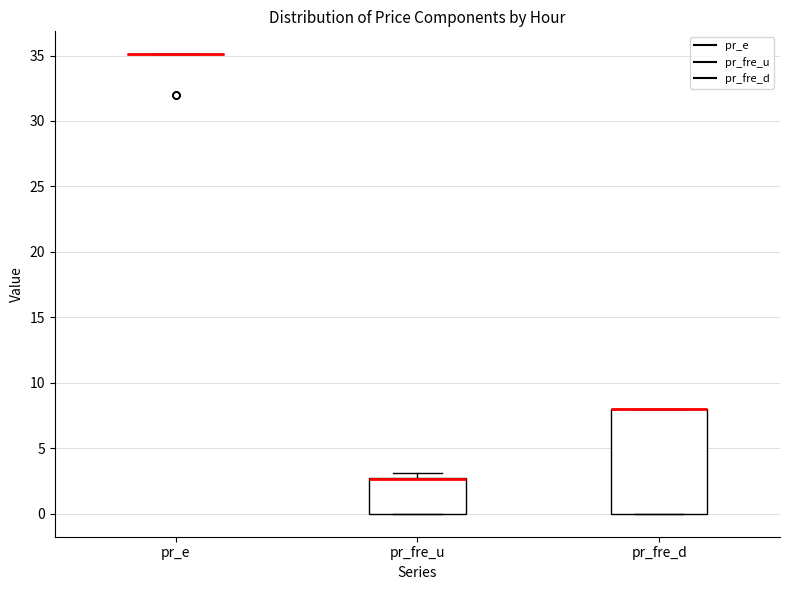

Comparing the boxes themselves (not the whiskers), which one is the tallest?

pr_fre_d